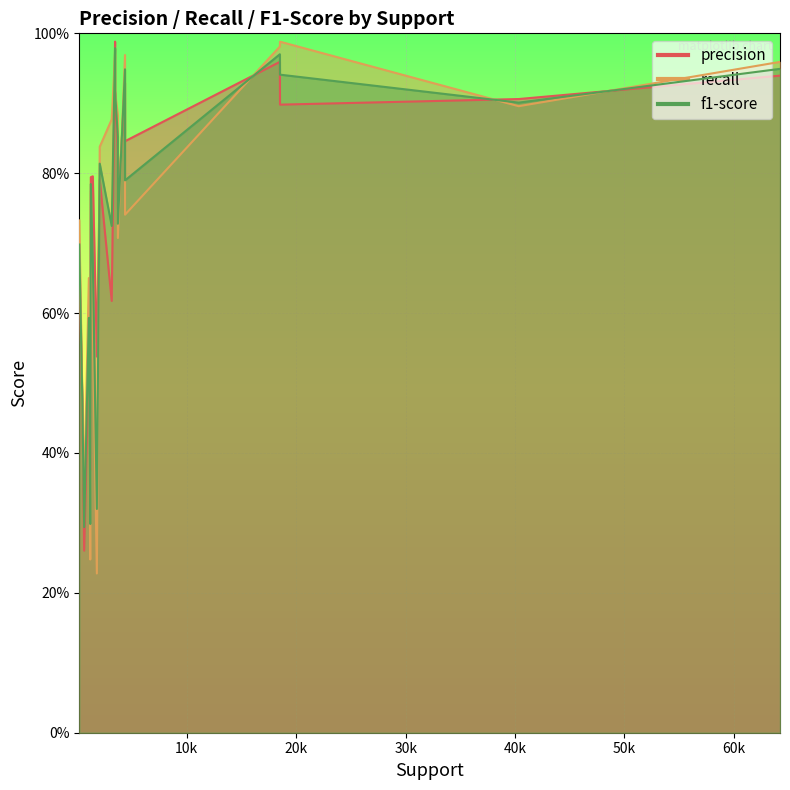

Between 3700 and 1408, which series saw the biggest shift?

recall